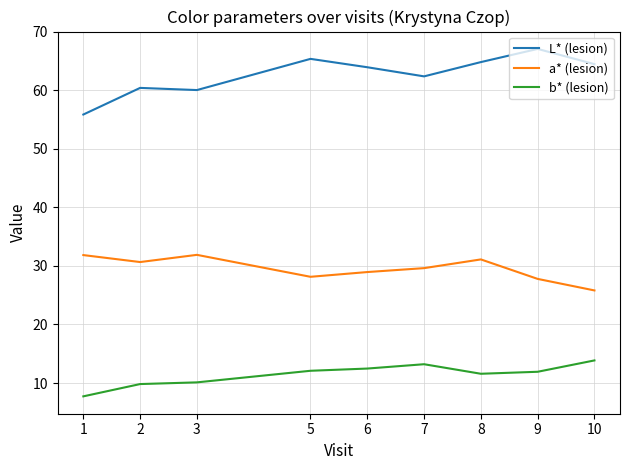

What is the difference between the second highest and second lowest values in the L* (lesion) series?

5.3